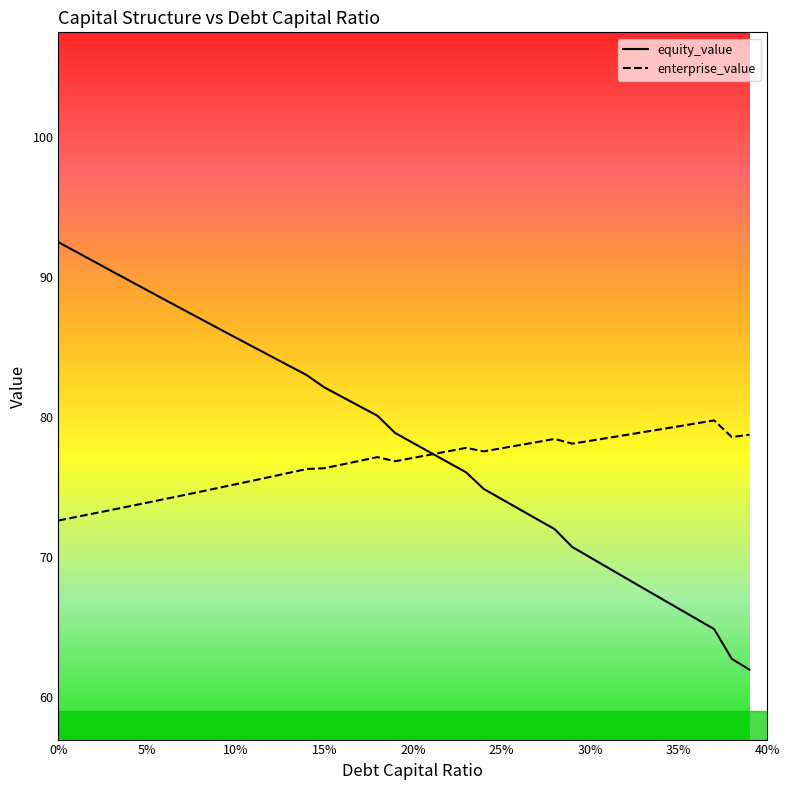

What is the lowest value of the equity_value series?

61.9